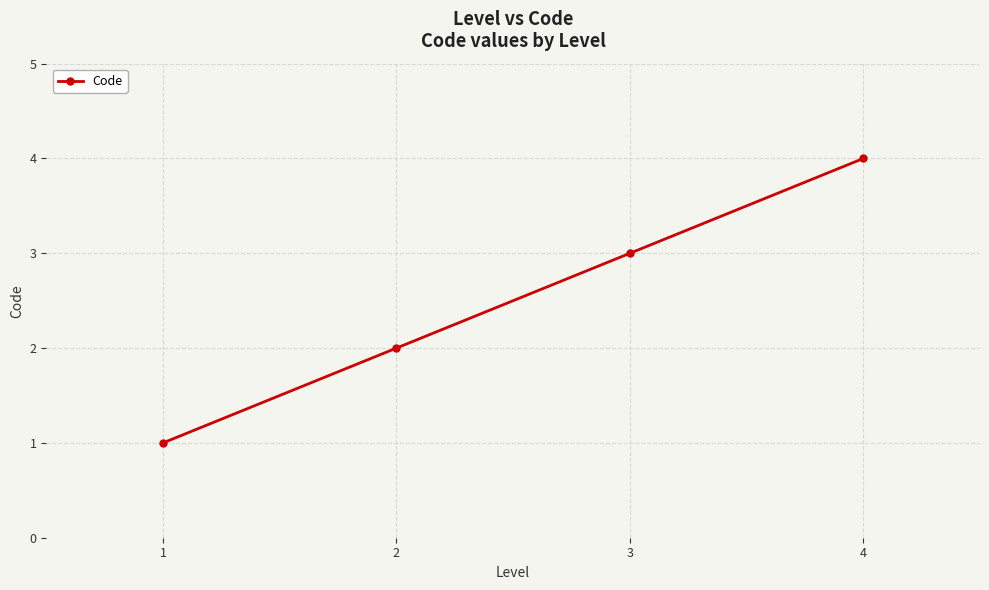

List the labels in order of value, largest first.

4, 3, 2, 1